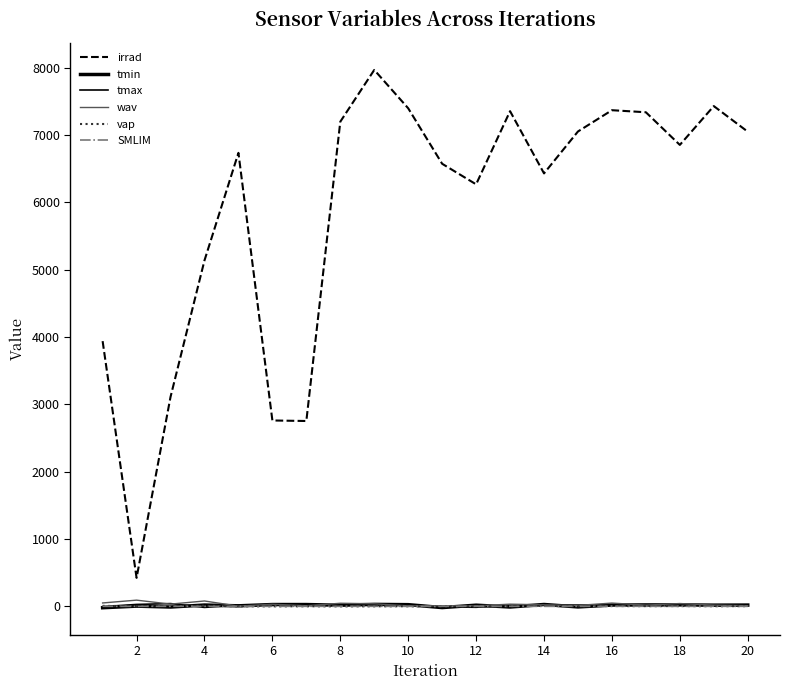

At which category does tmax reach its first local peak?

4